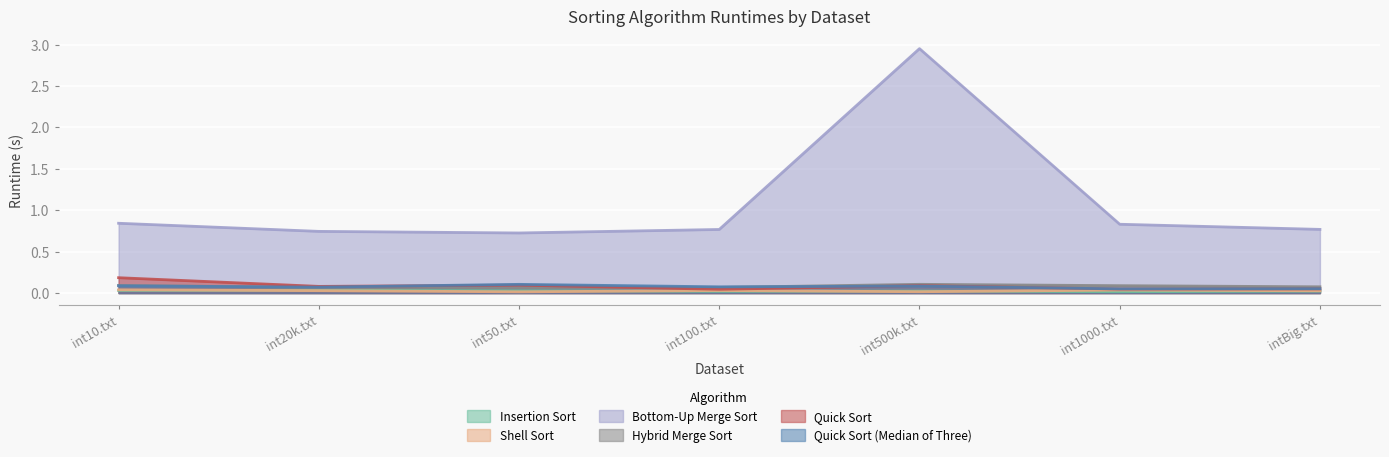

How many lines are shown in the chart?

6